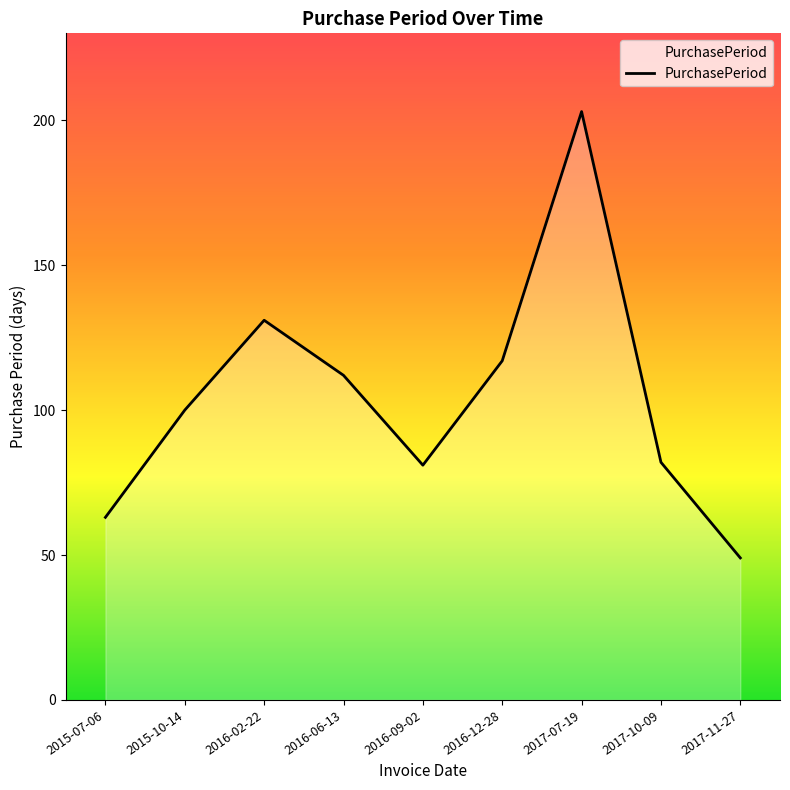

What is the smallest value displayed?

49